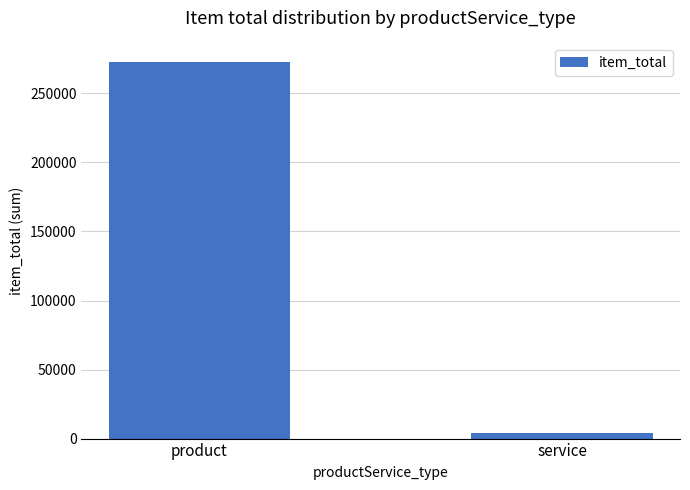

Where is the data nearest to the value 138246?

service